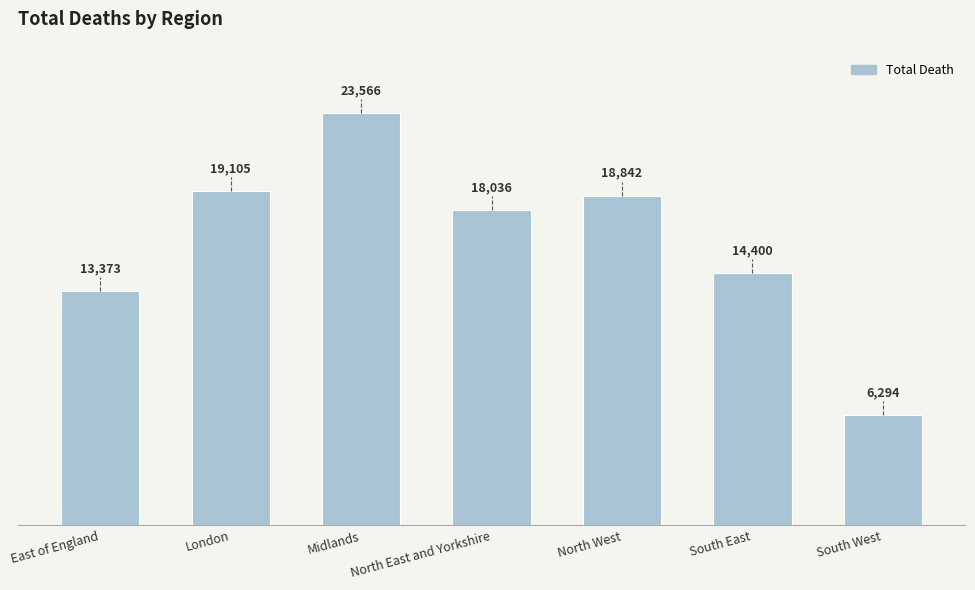

What is the minimum value shown in the chart?

6294